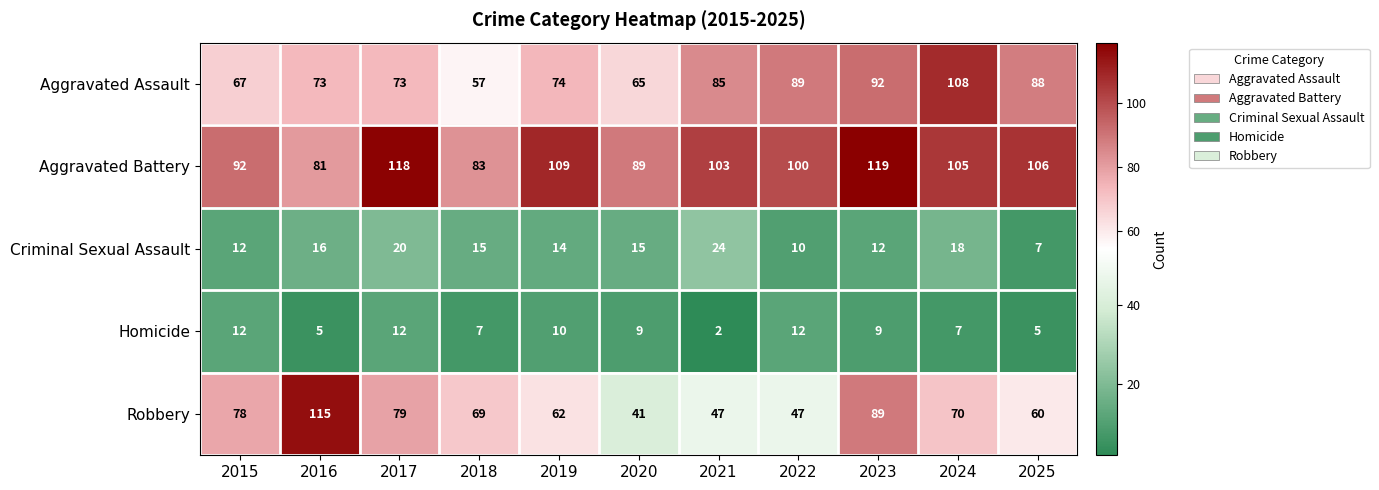

How many series are shown in this chart?

5